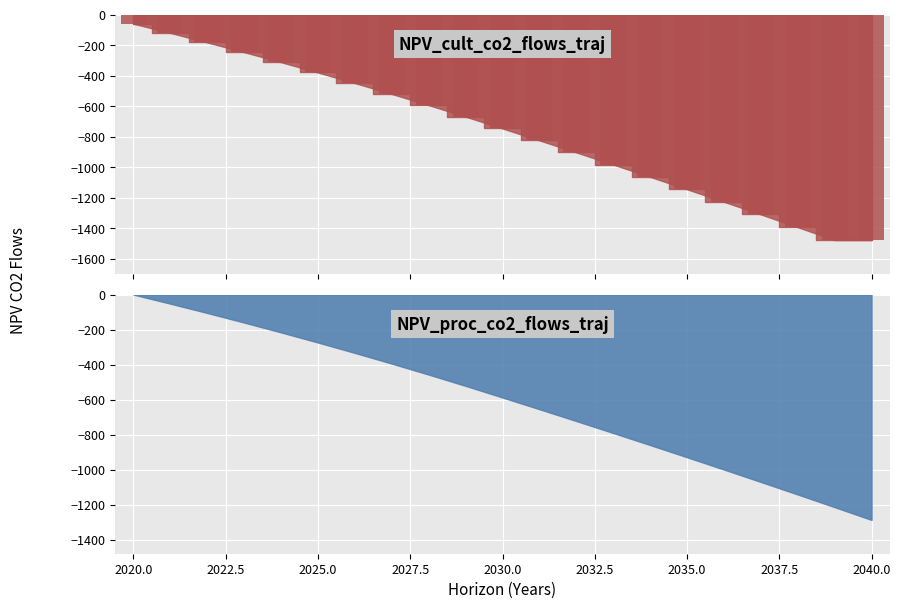

Read the value at 2024.

-311.1